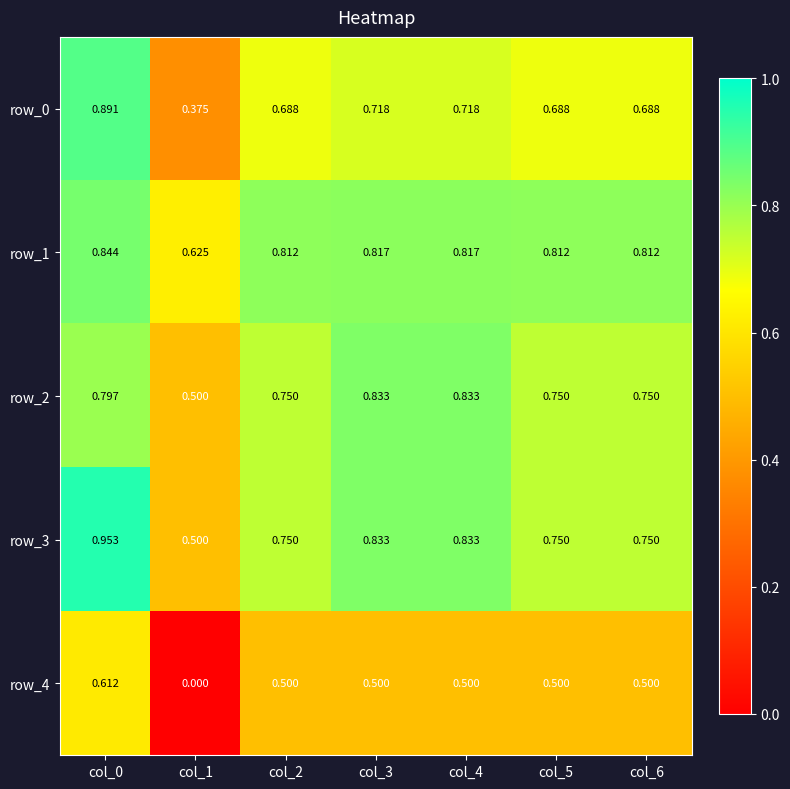

Is the value of row_3 at col_2 greater than the value of row_0 at col_4?

Yes